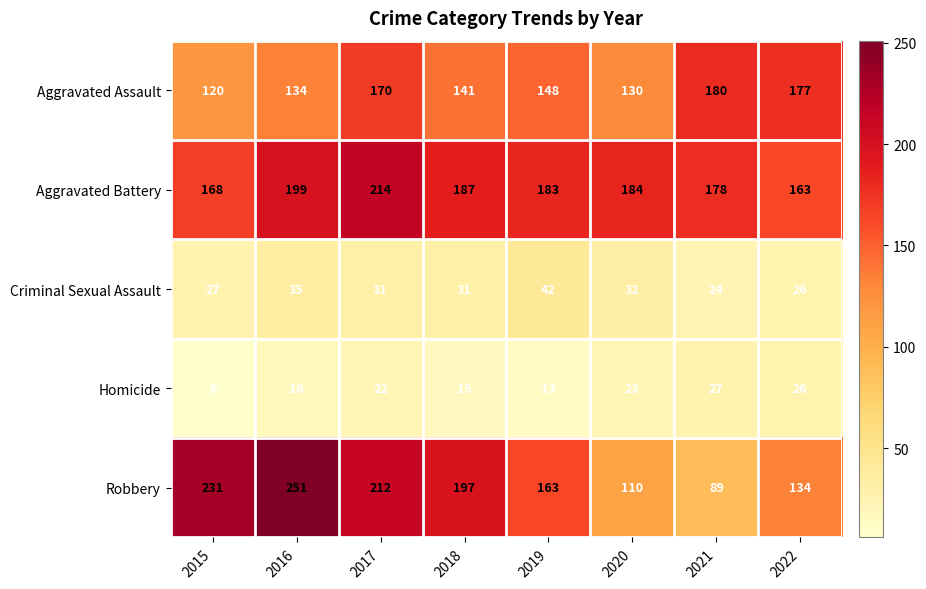

What is the difference between the maximum and minimum values in the Aggravated Battery series?

51